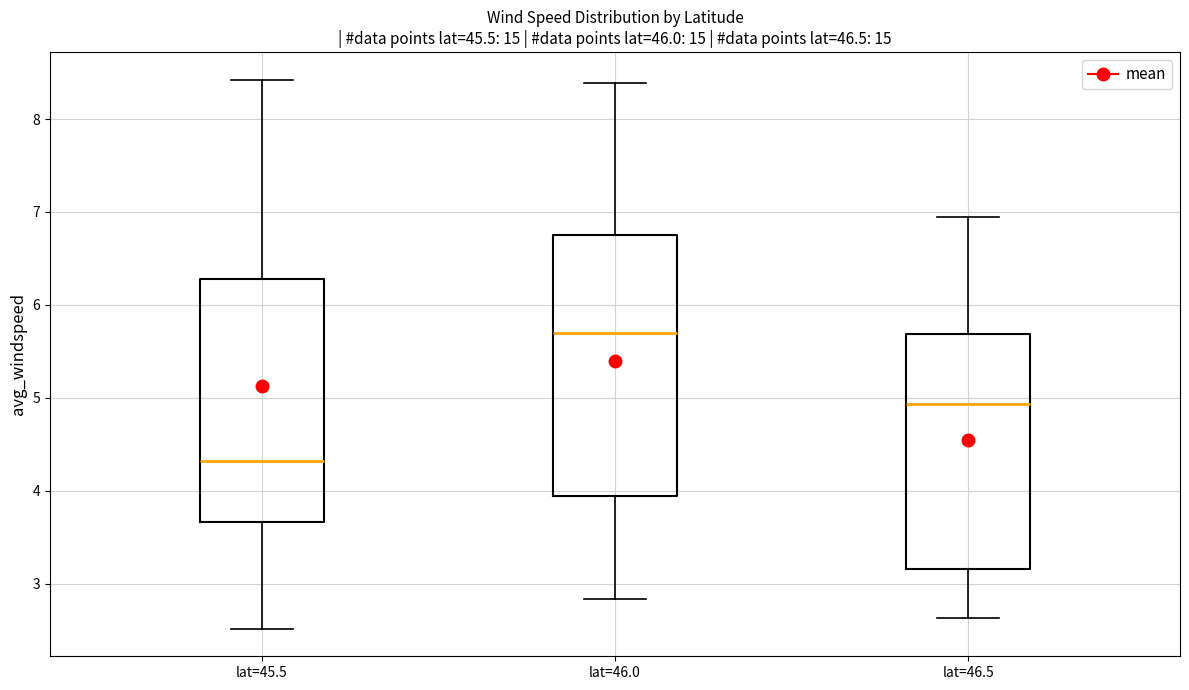

Which box has the highest median line?

lat=46.0